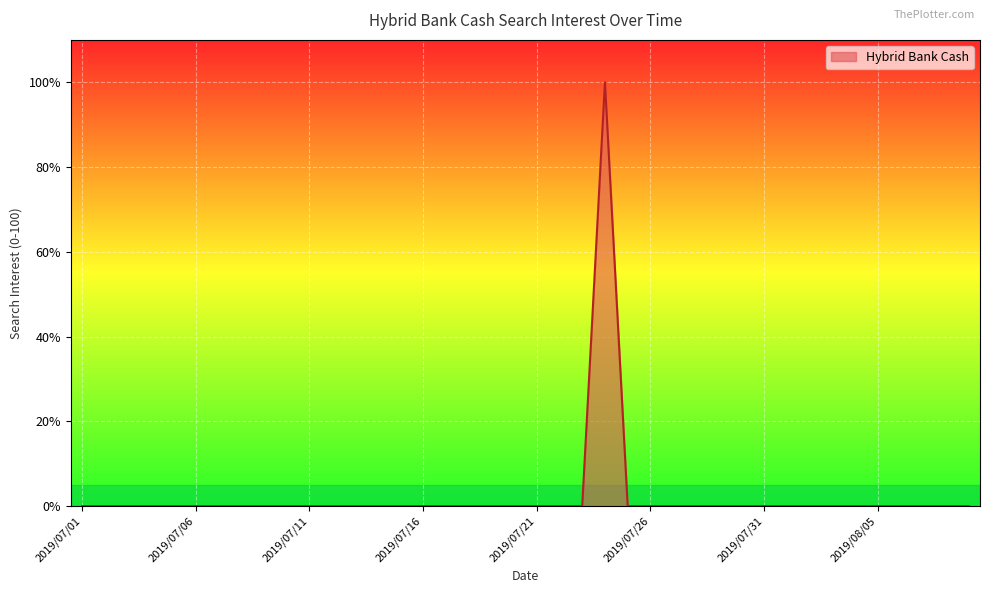

What is the difference between the maximum and minimum values?

100